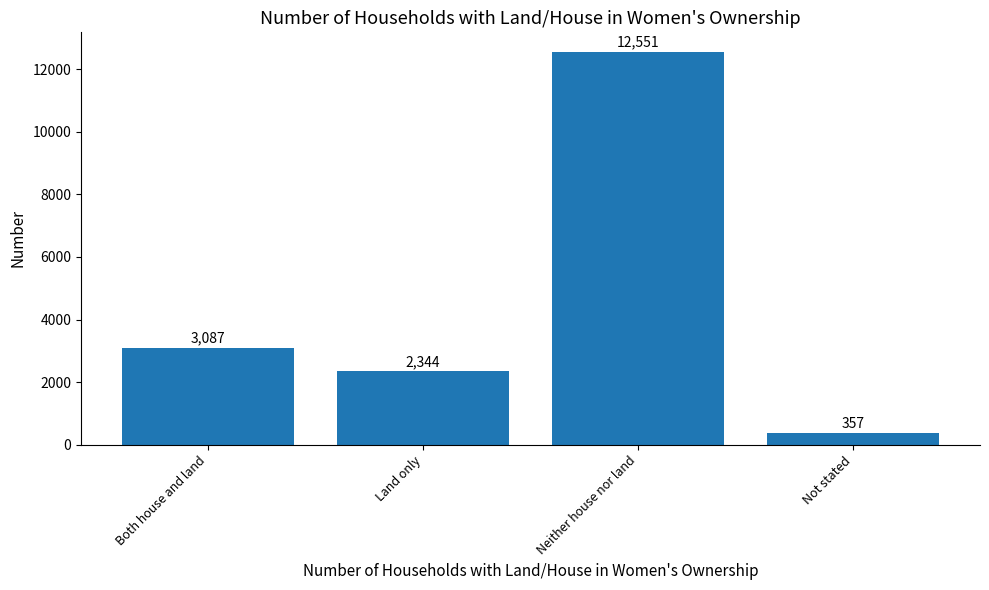

Reading right to left, transcribe all the data shown in this chart.

Not stated=357	Neither house nor land=12551	Land only=2344	Both house and land=3087